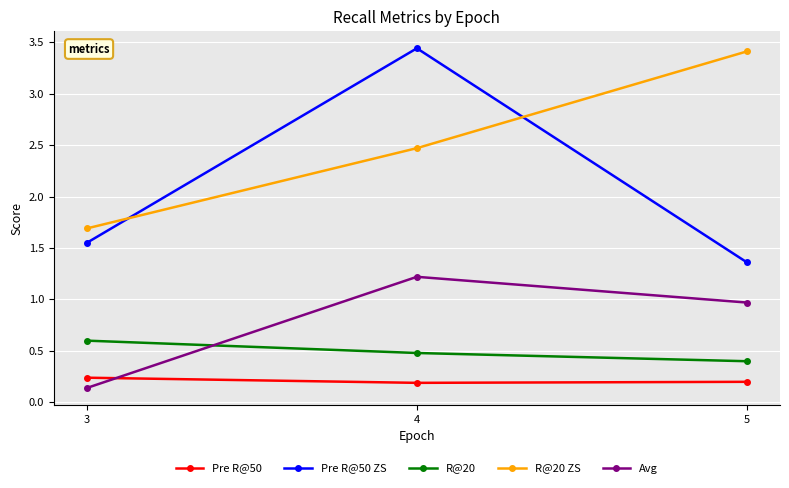

At which category is the sum across all series the highest?

4